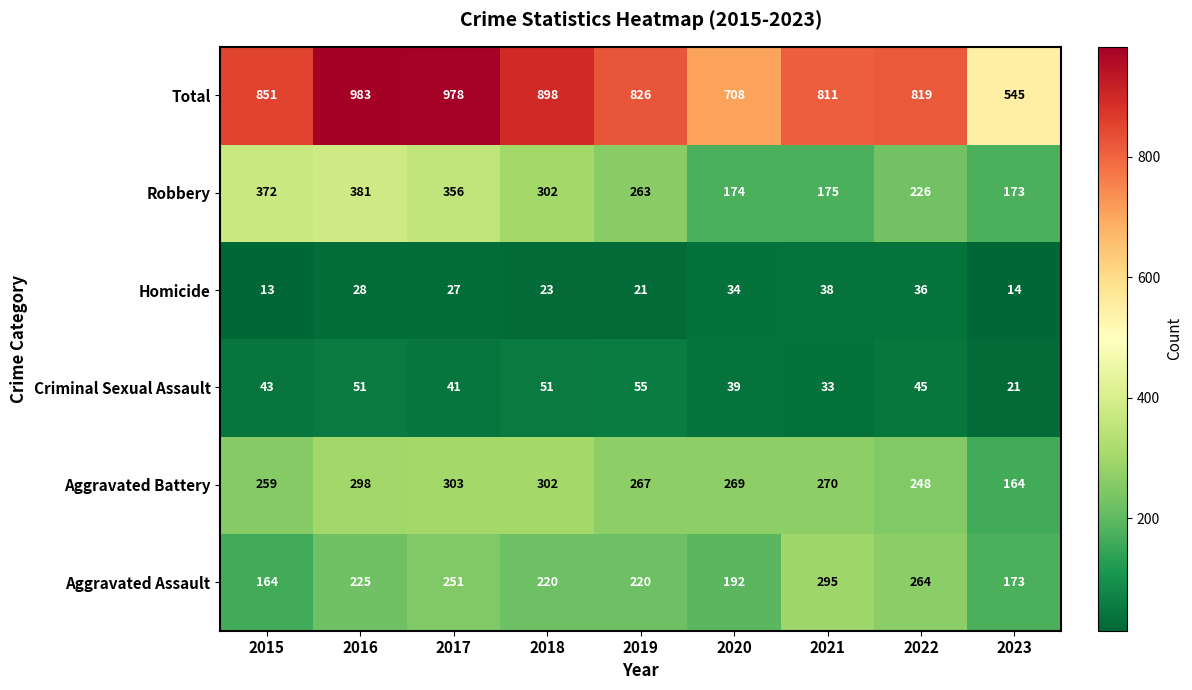

What is the spread (max minus min) of values at 2017?

951